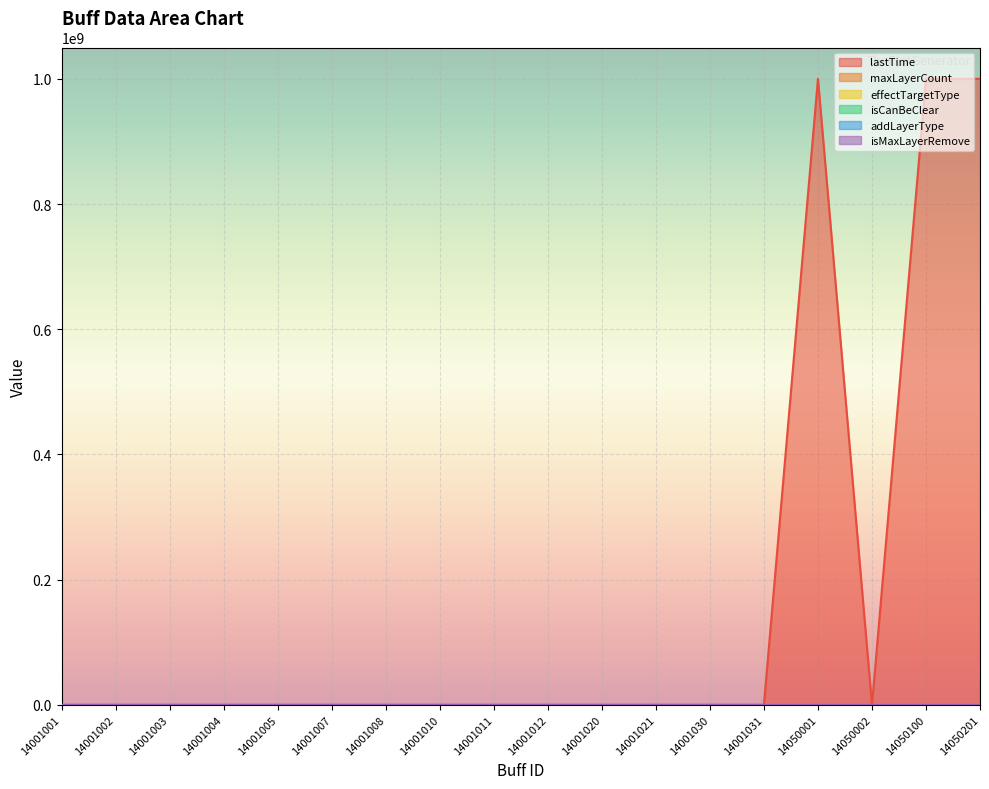

What is the difference between the maximum and minimum values in the maxLayerCount series?

5